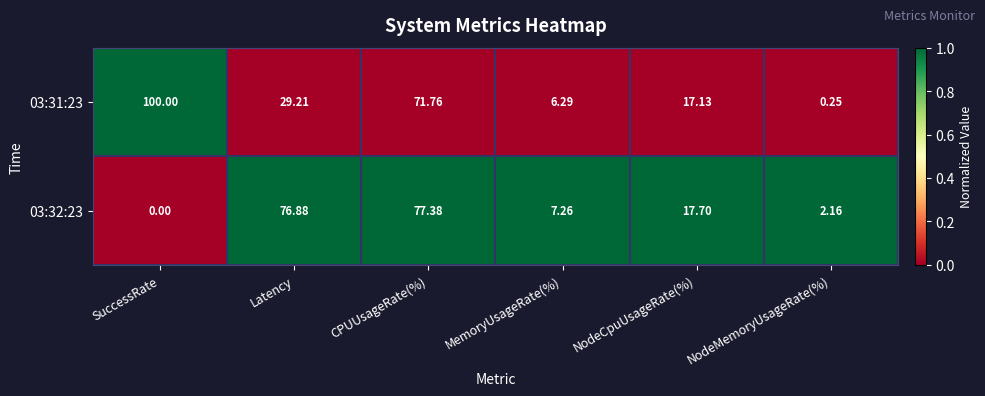

What is the total value across all series at NodeCpuUsageRate(%)?

34.8